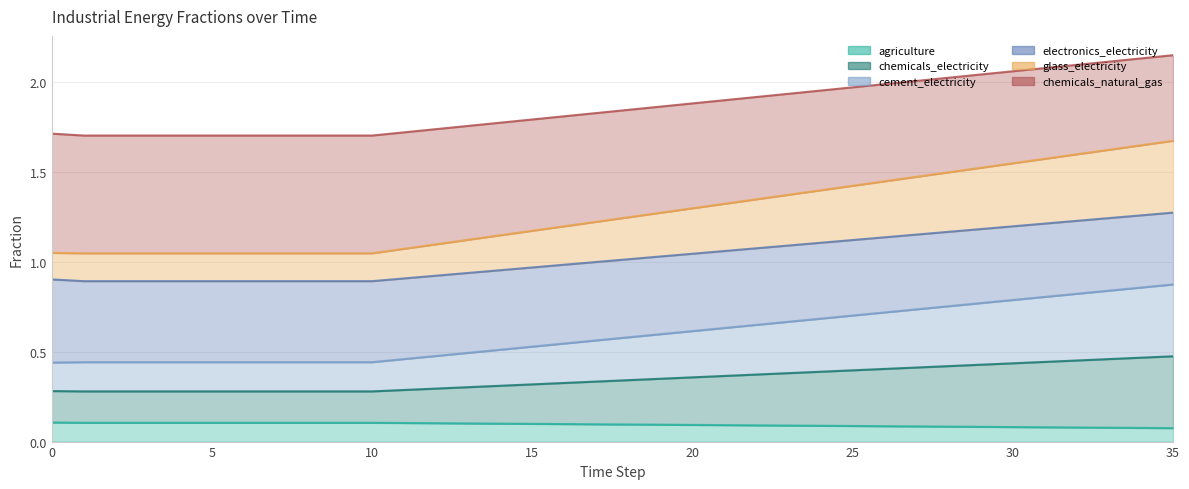

What is the minimum value for agriculture?

0.1